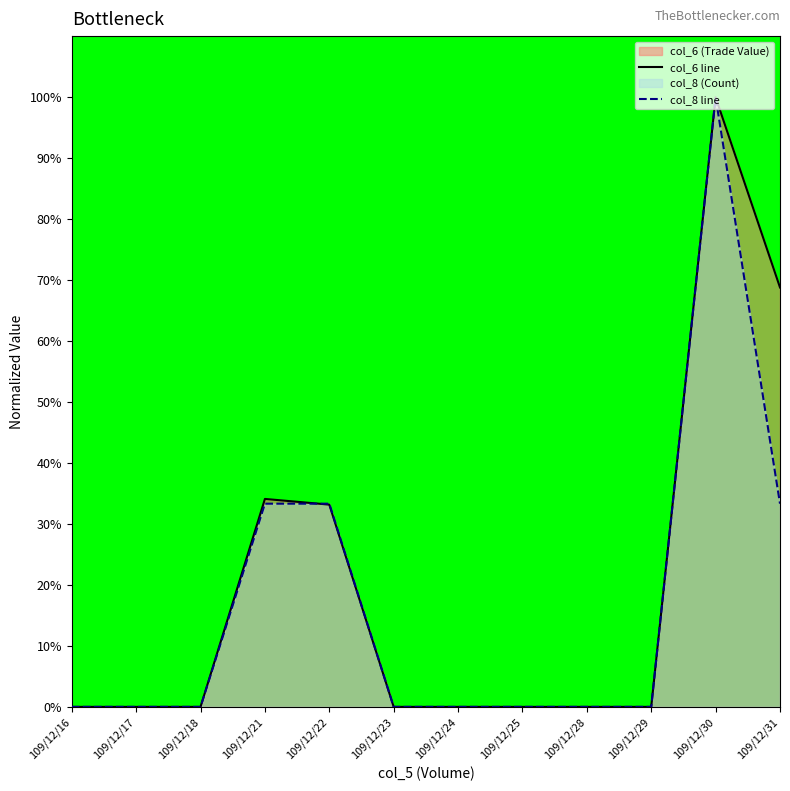

In col_6 line, how many points are higher than both neighbors (excluding endpoints)?

2